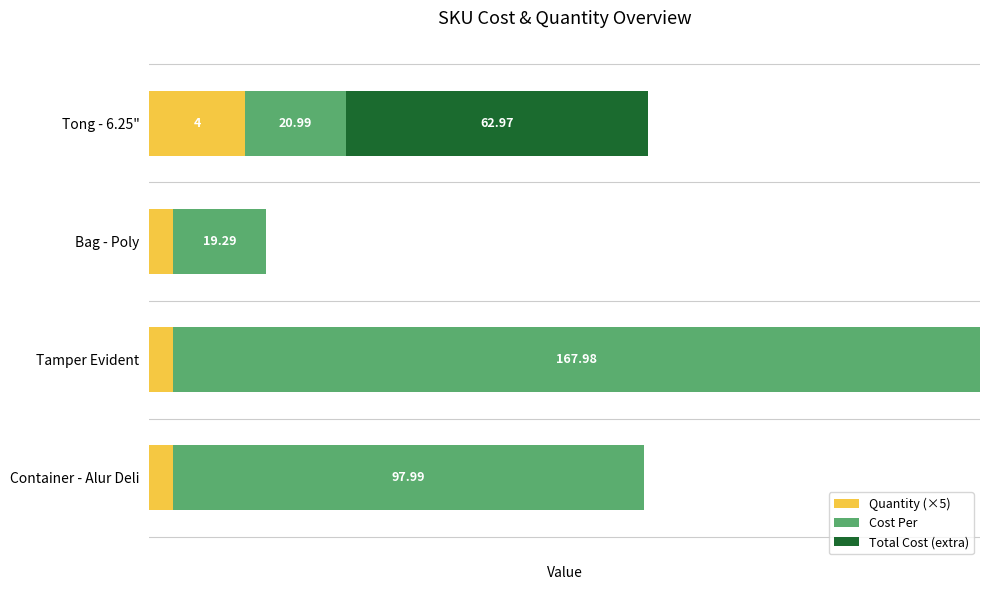

At which category is the sum across all series the highest?

Tamper Evident